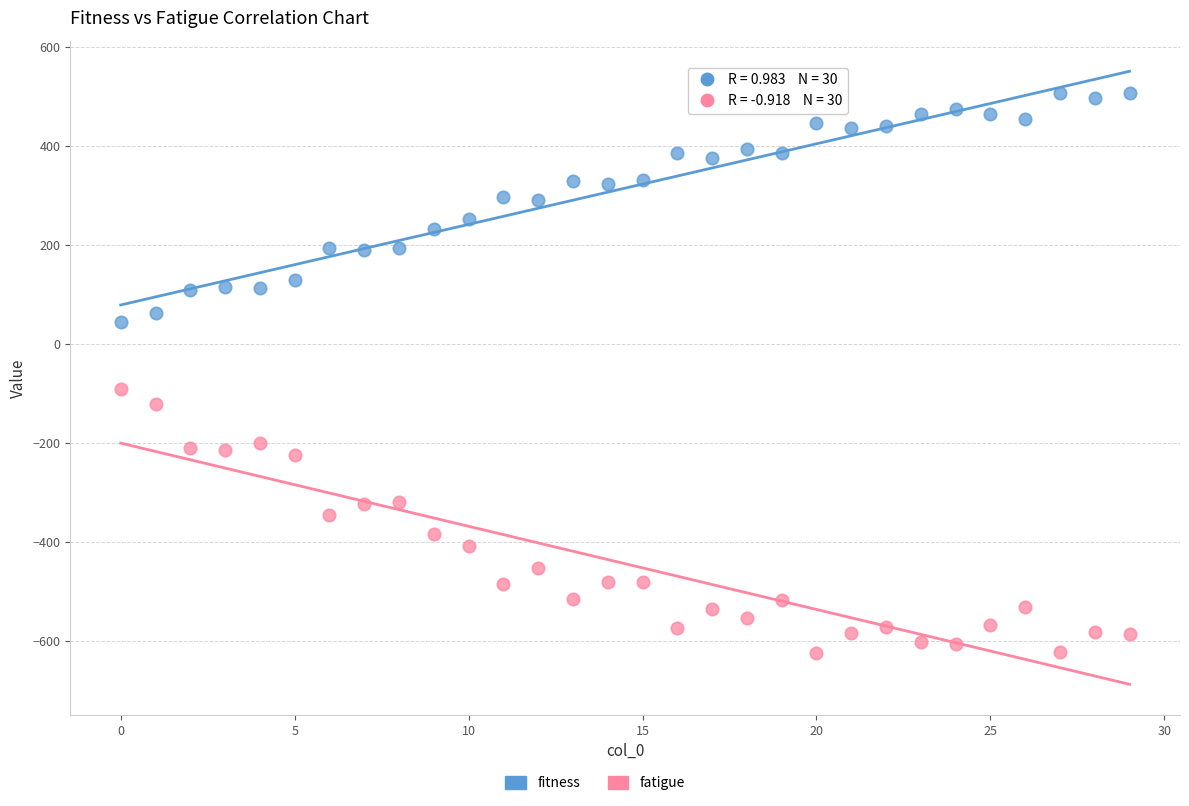

Which series contains the highest Y value?

fitness